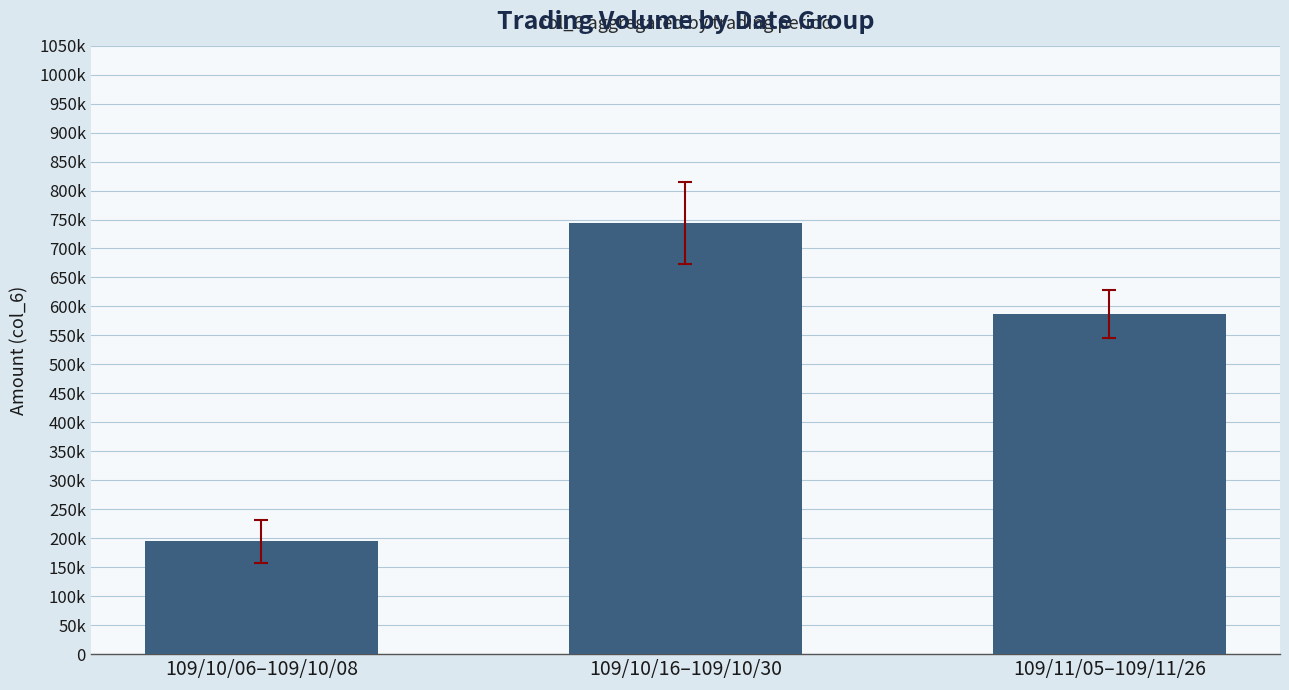

Does the chart contain any negative values?

No